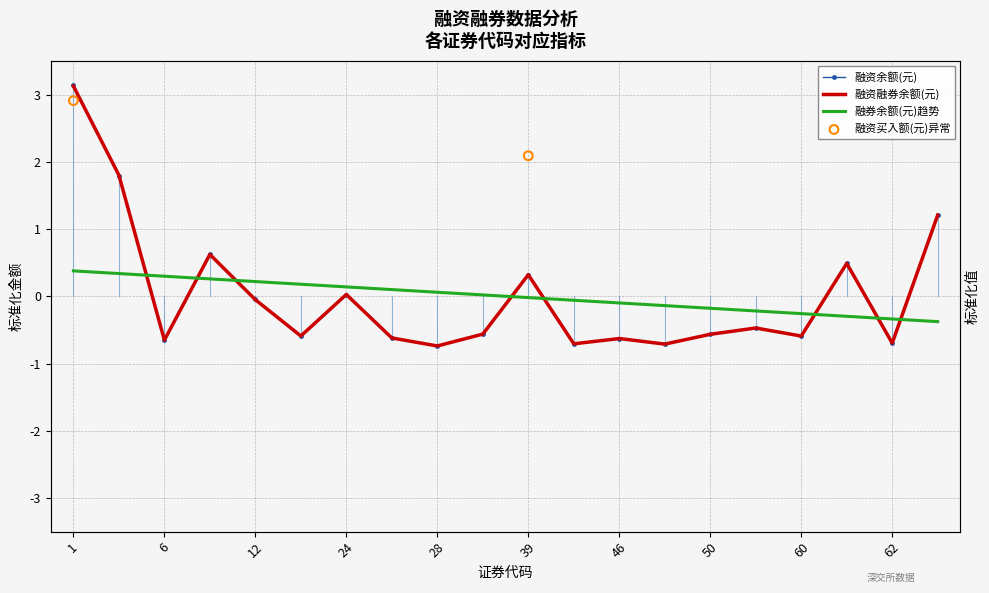

Which series reaches the maximum Y coordinate?

融资余额(元)